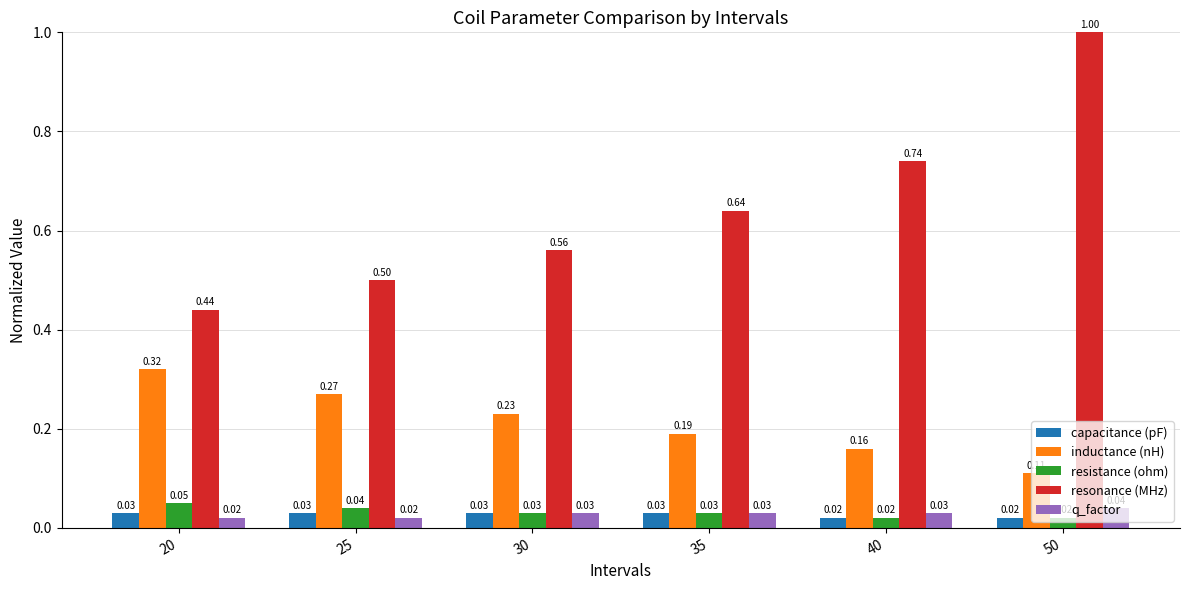

What is the difference between the highest and lowest values at 50?

1.0